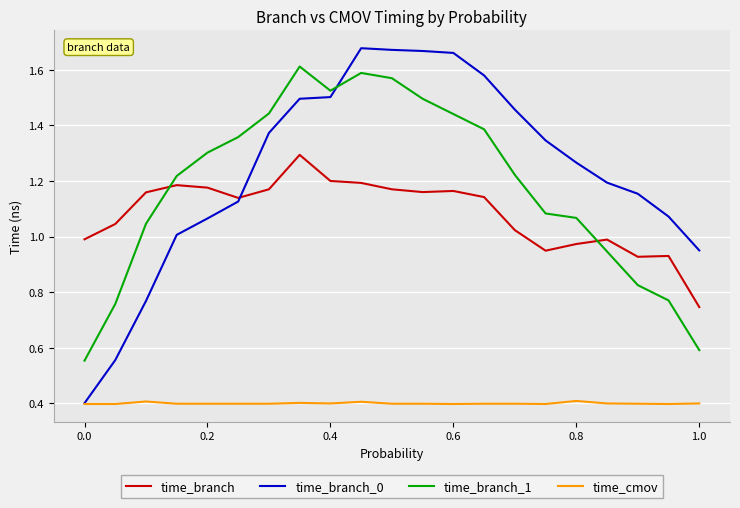

Rank the series by their maximum value, from highest to lowest.

time_branch_0, time_branch_1, time_branch, time_cmov